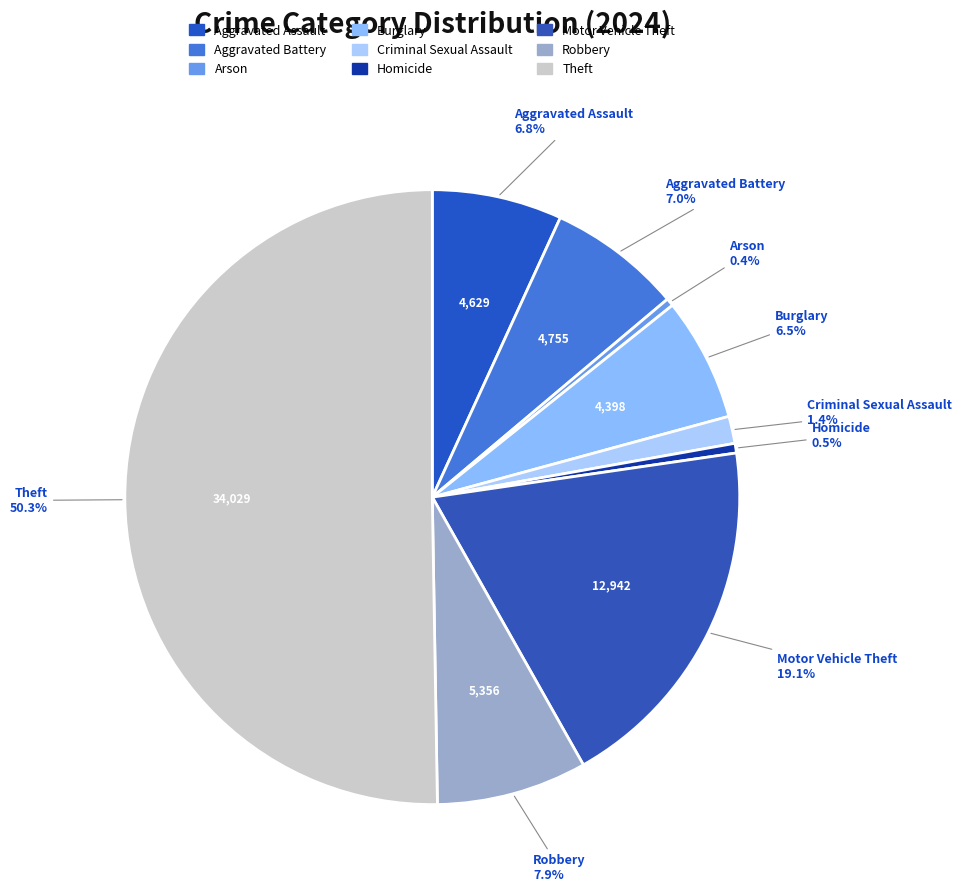

Count the number of slices in the pie.

9